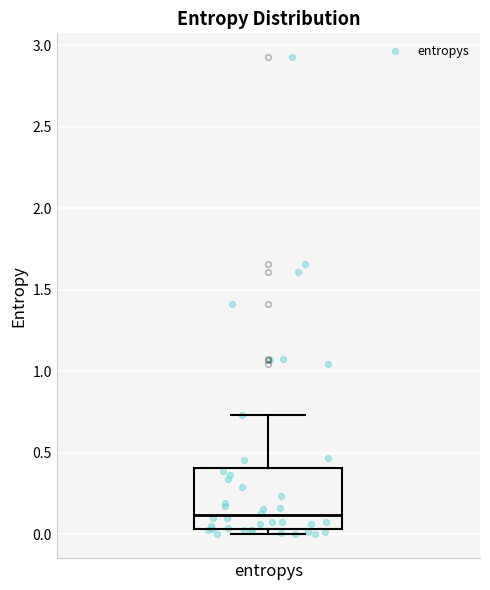

Where does the median line of the box for entropys sit on the y-axis? The values are not printed on the chart, so give them approximately, as read against the axis.

0.10